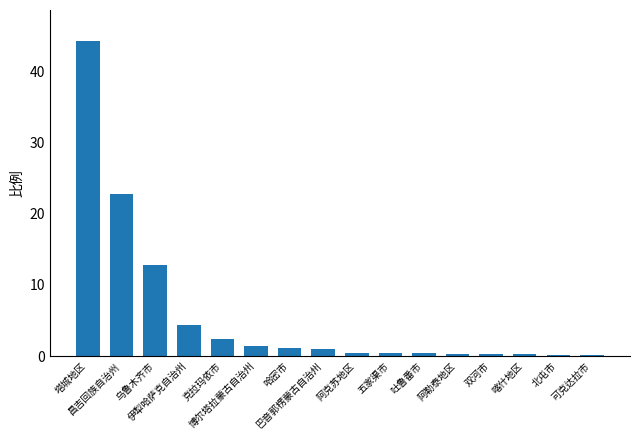

The chart shows a value of 22.8 at 昌吉回族自治州. True or false?

True